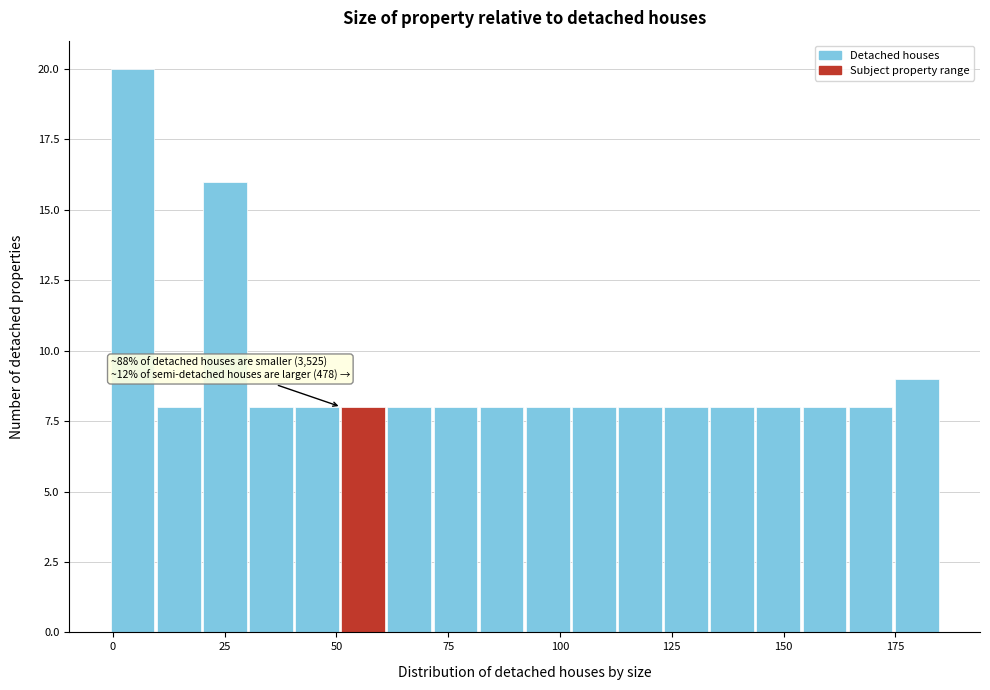

Read against the x-axis, roughly where is the centre of the tallest bar?

5